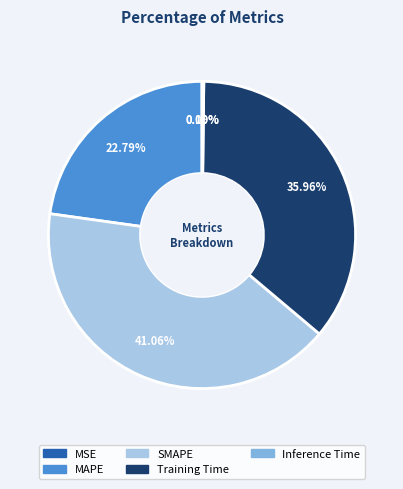

Which slice is the largest?

SMAPE